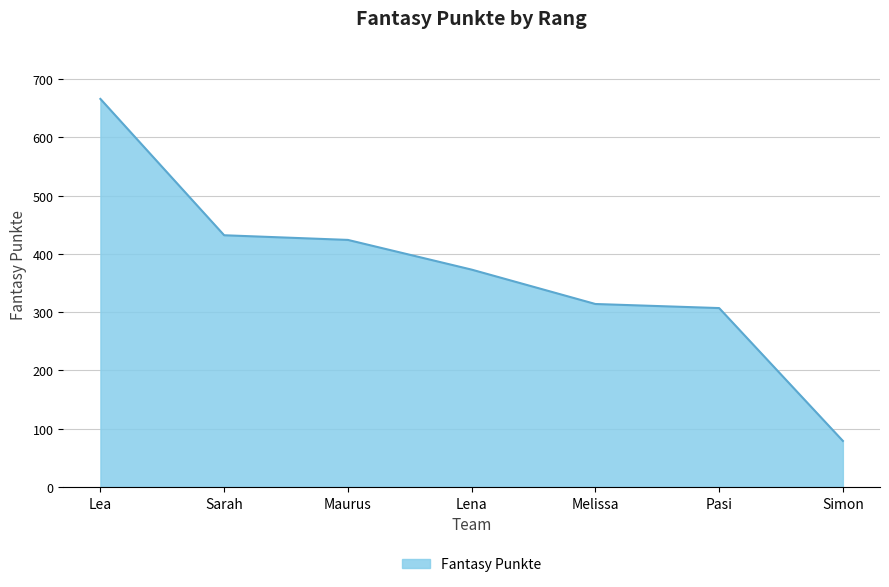

What is the sum of all values?

2595